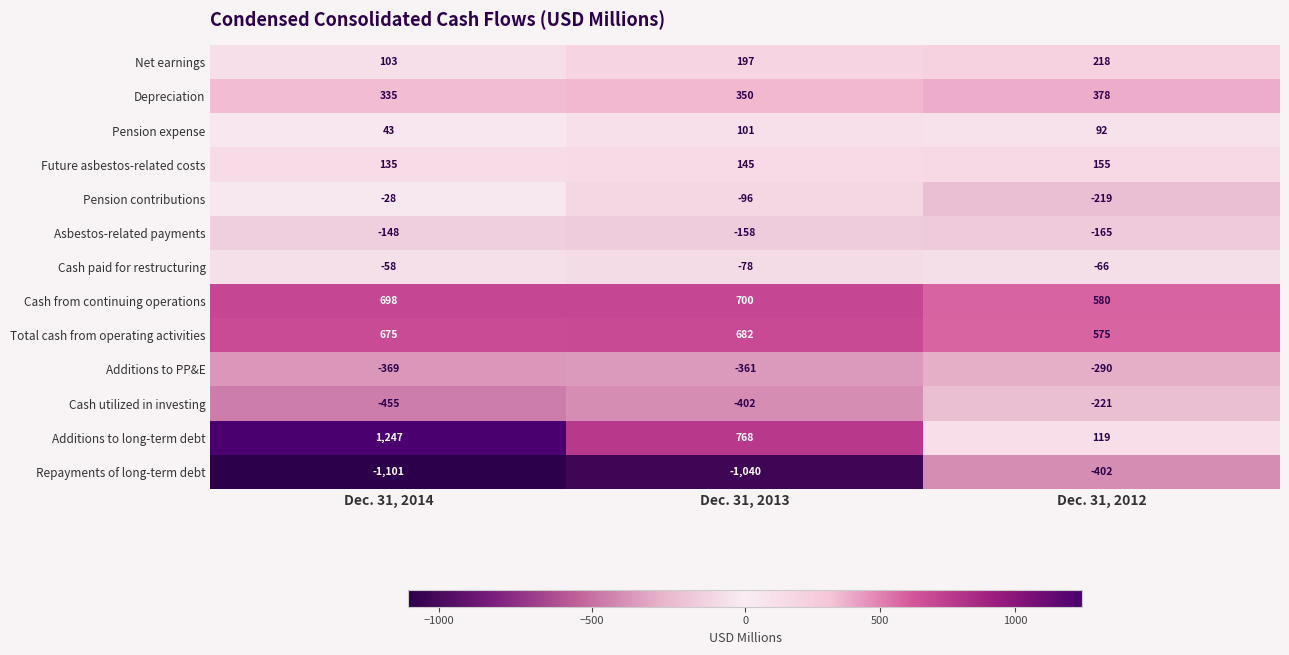

How many Pension contributions values are between -219 and -28?

3